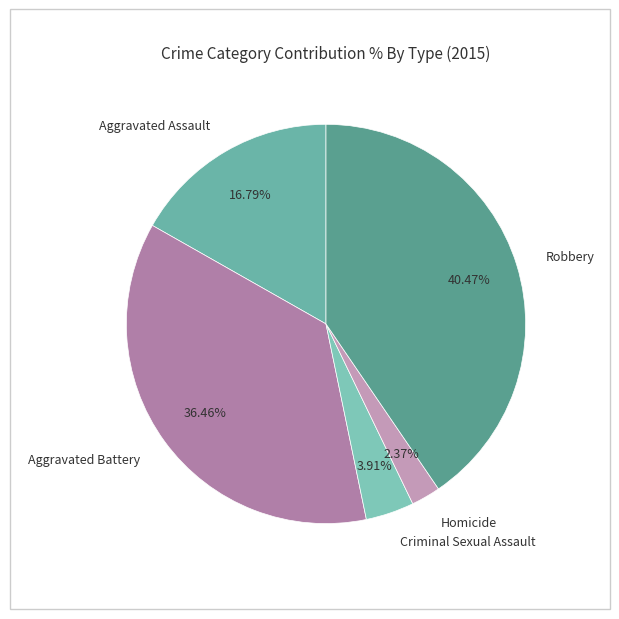

Do Robbery and Homicide together represent more than half of the pie?

No